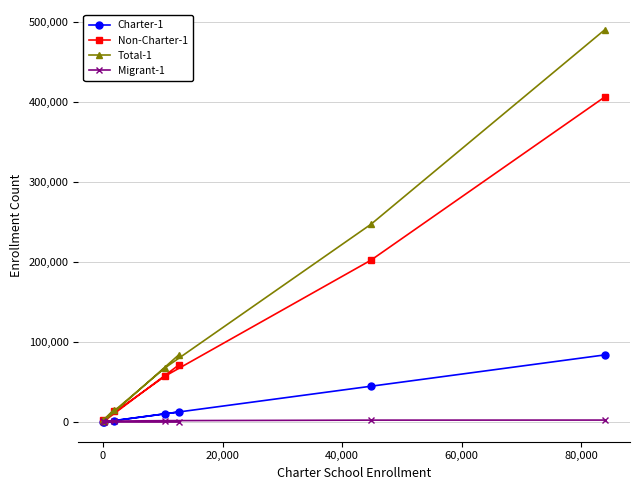

Does the chart have visible grid lines?

Yes